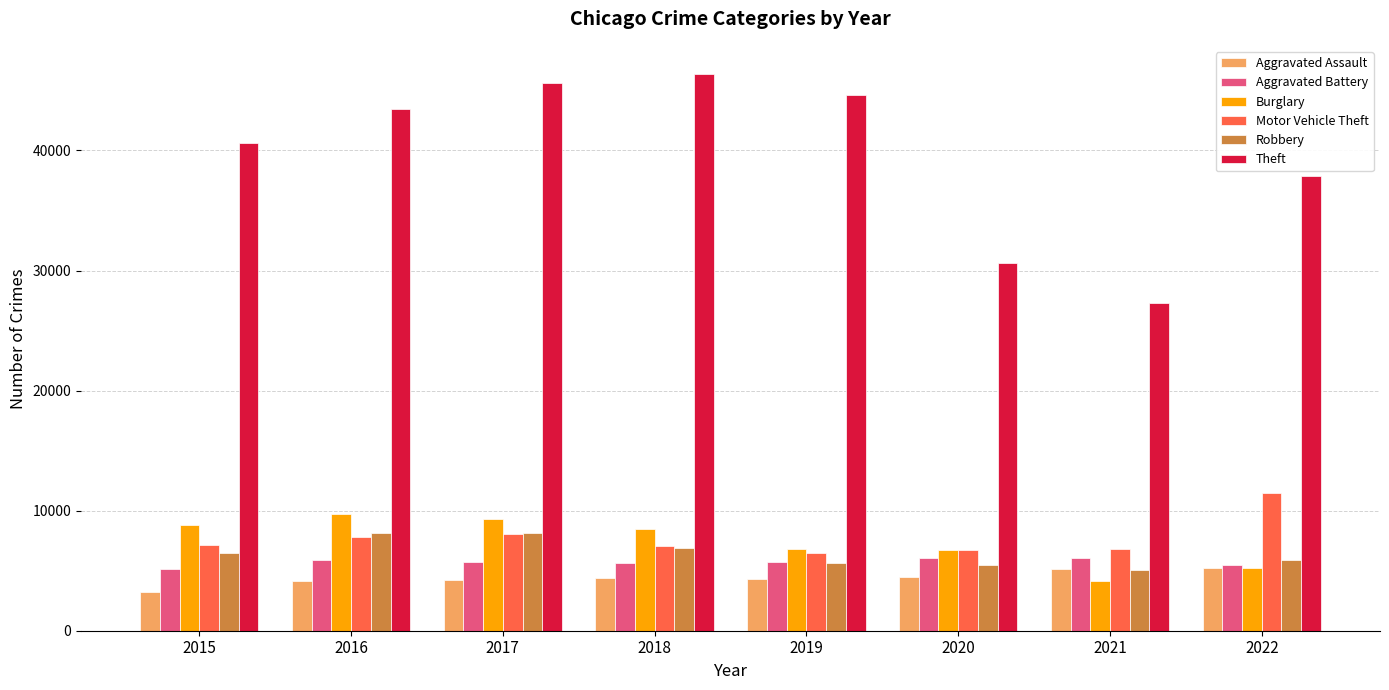

Which series has the largest total across all categories?

Theft